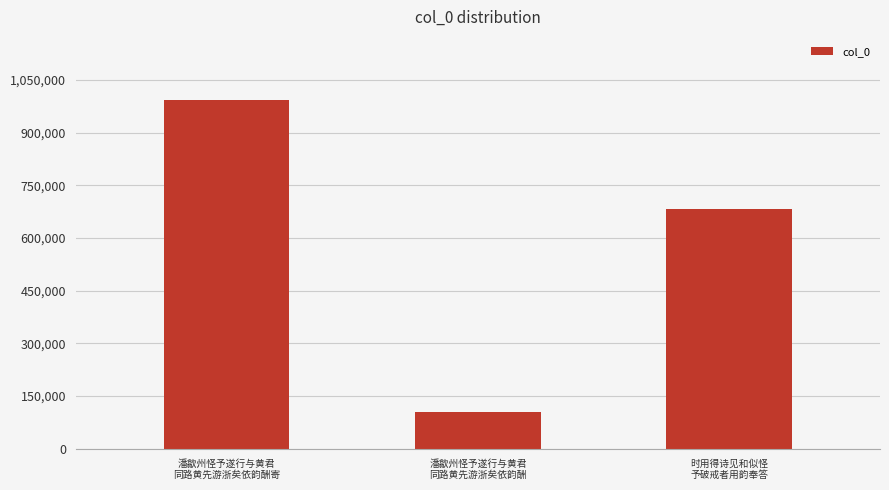

What is the value of the 1st bar from the left?

993383